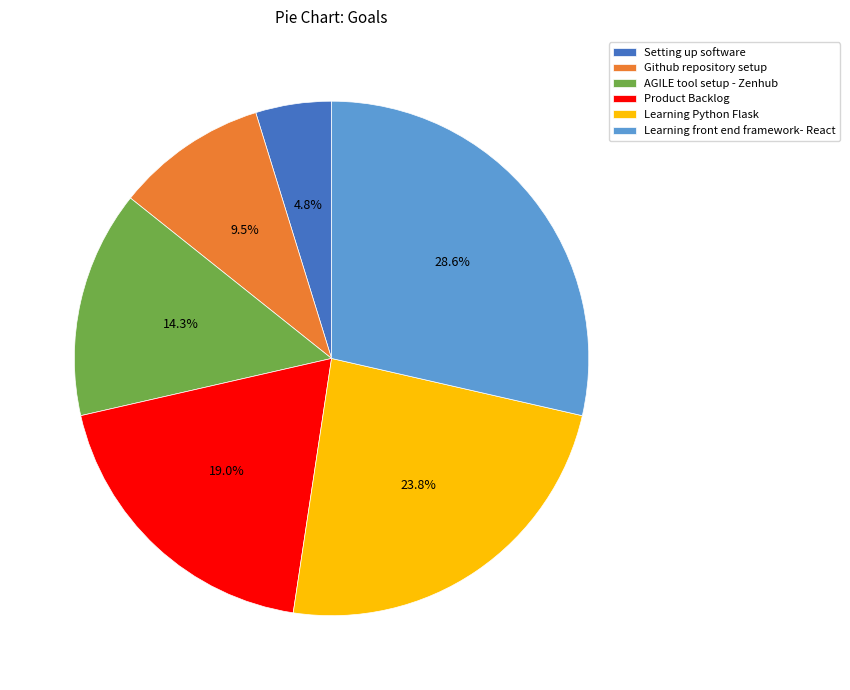

How much of the chart is everything except Learning front end framework- React?

71.4%